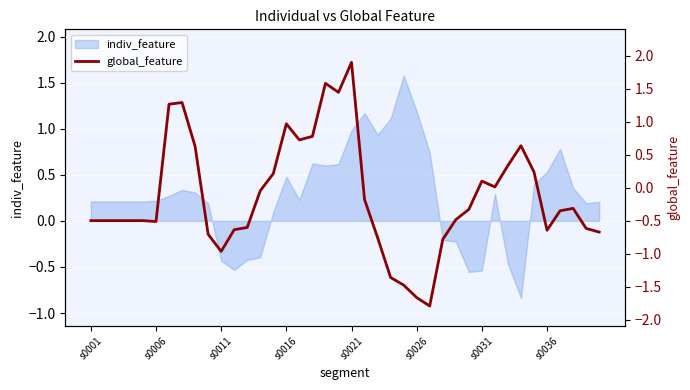

How many lines are shown in the chart?

1